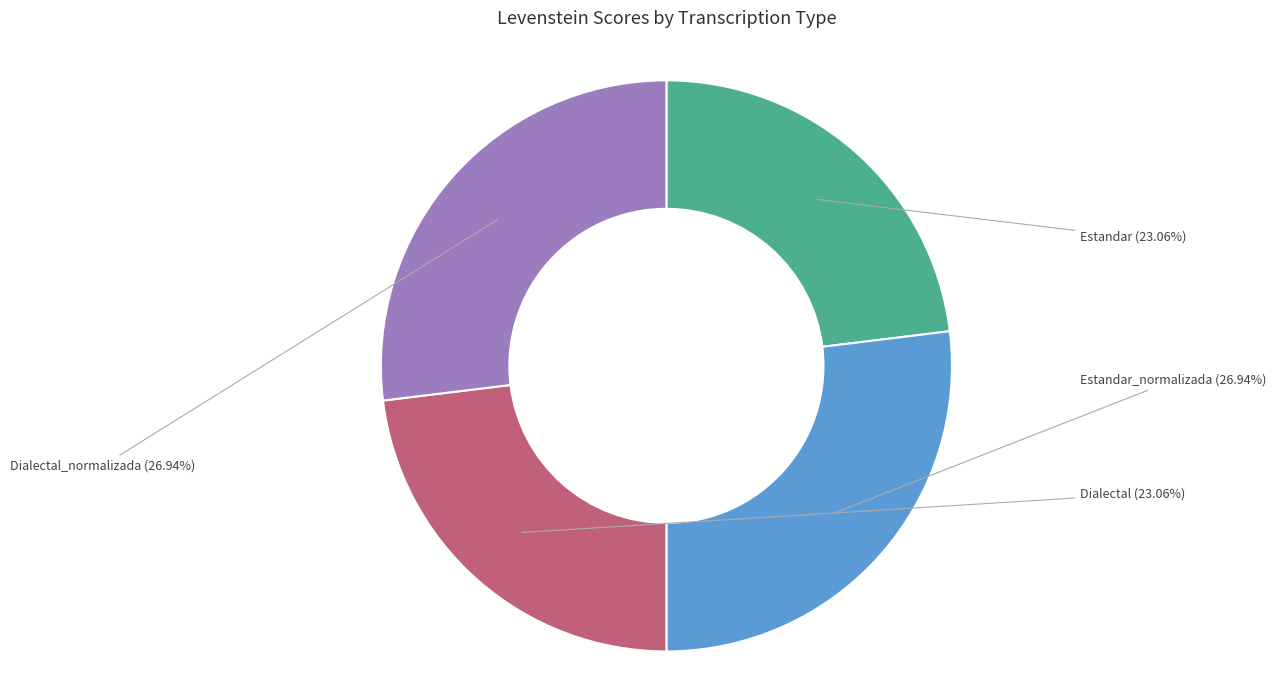

To the nearest percent, what is the average slice percentage?

25%